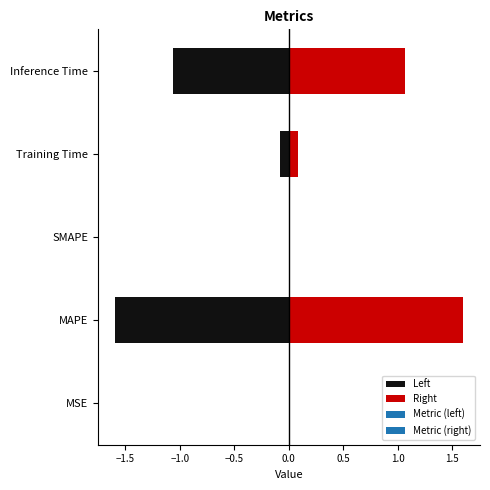

What is the maximum value shown in the chart?

1.6